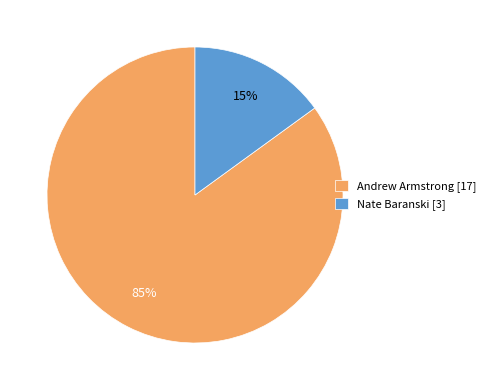

To the nearest percent, what percentage of the pie is Andrew Armstrong?

85%